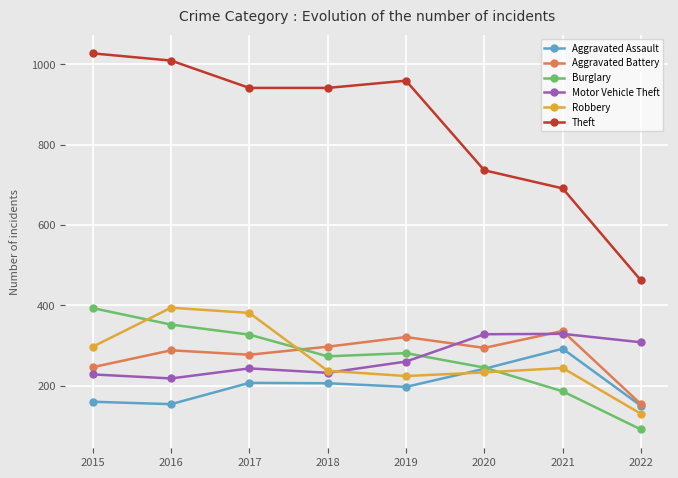

In Aggravated Assault, how many points are lower than both neighbors (excluding endpoints)?

2